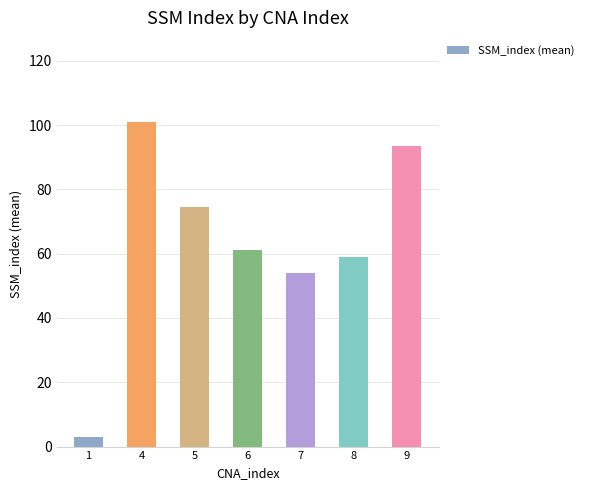

Does the chart contain stacked bars?

No